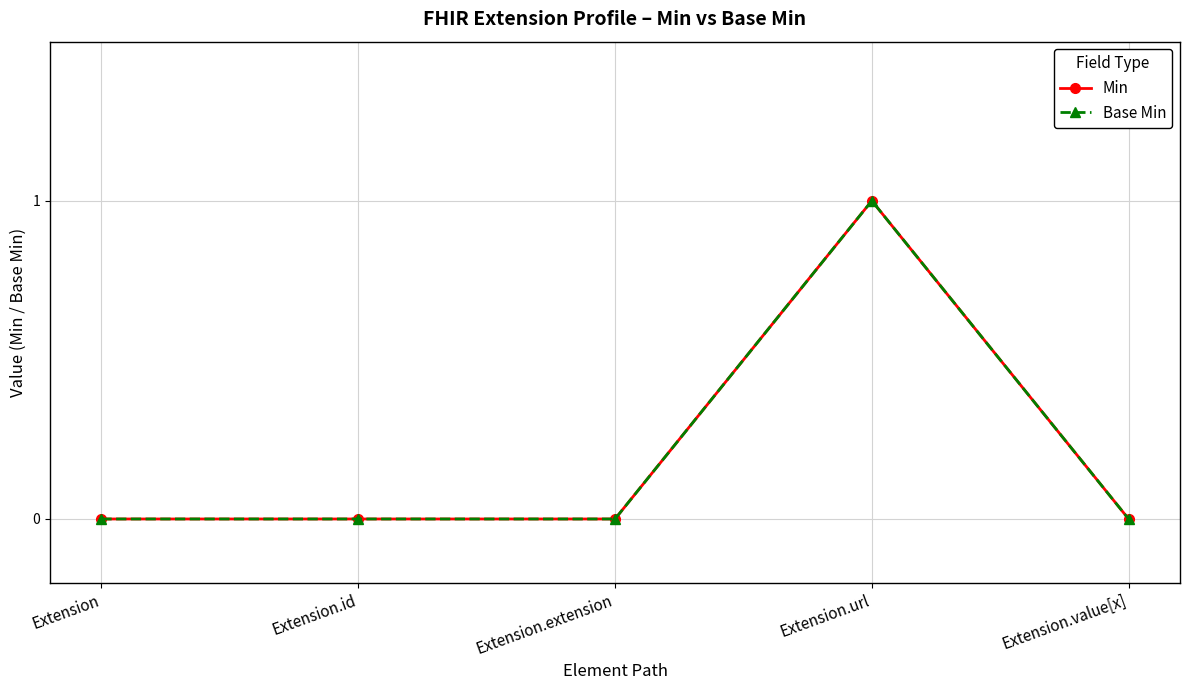

How many Base Min values are between 0 and 1?

5